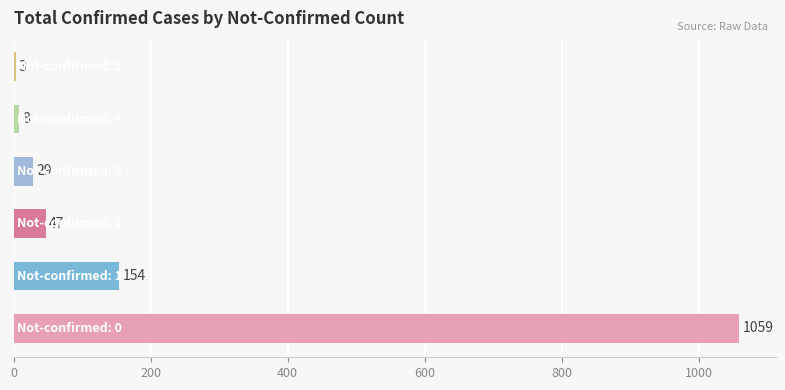

What is the maximum value shown in the chart?

1059